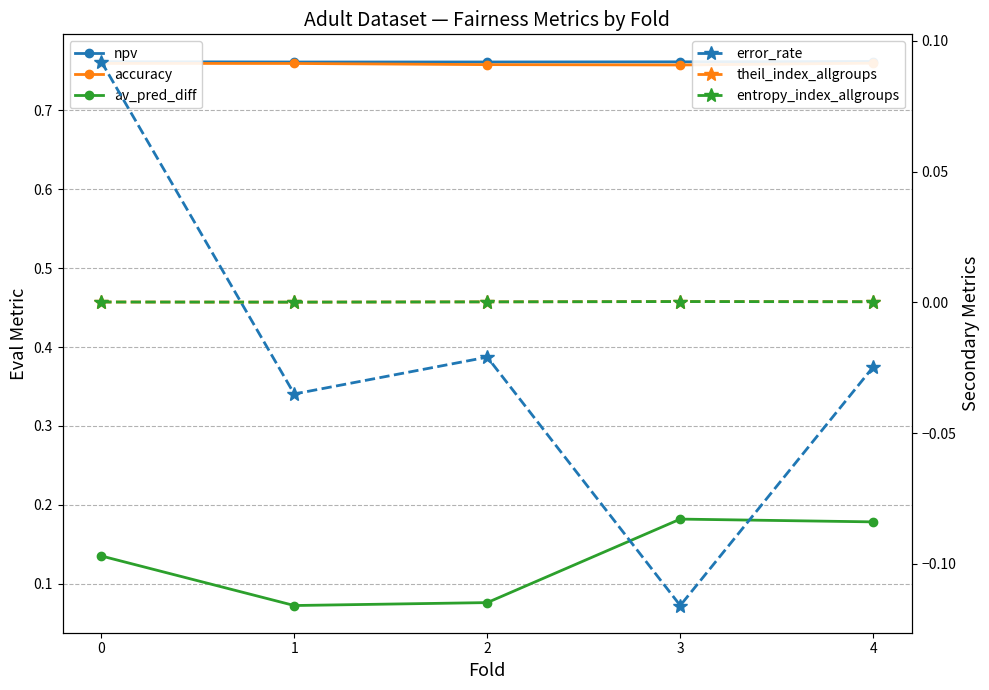

What is the sum of all accuracy values?

3.8